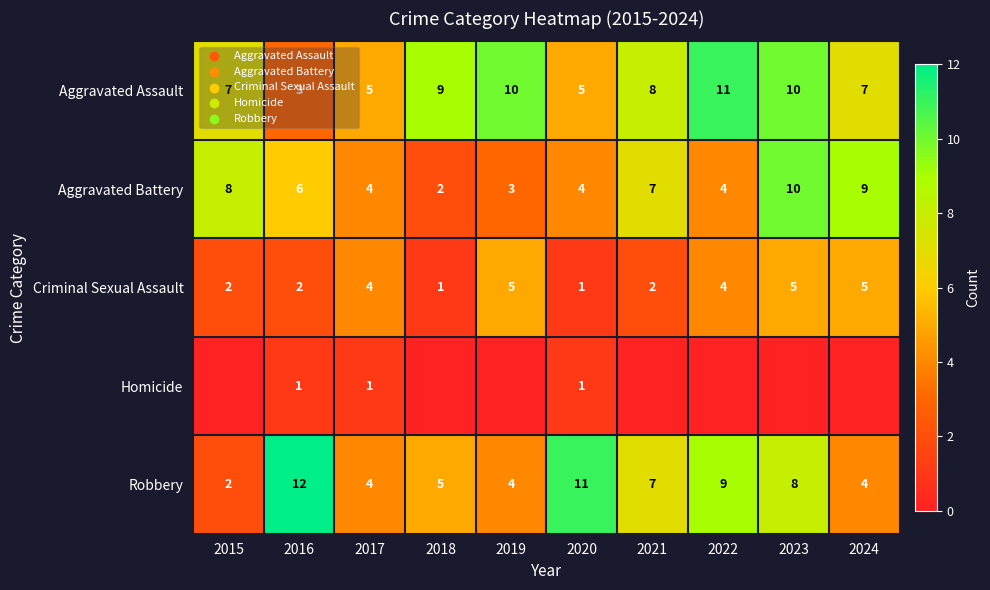

Is it true that Robbery equals 2 at 2021?

False